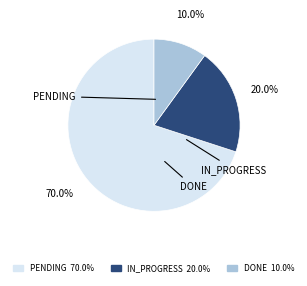

Which category has the smallest portion of the pie?

DONE